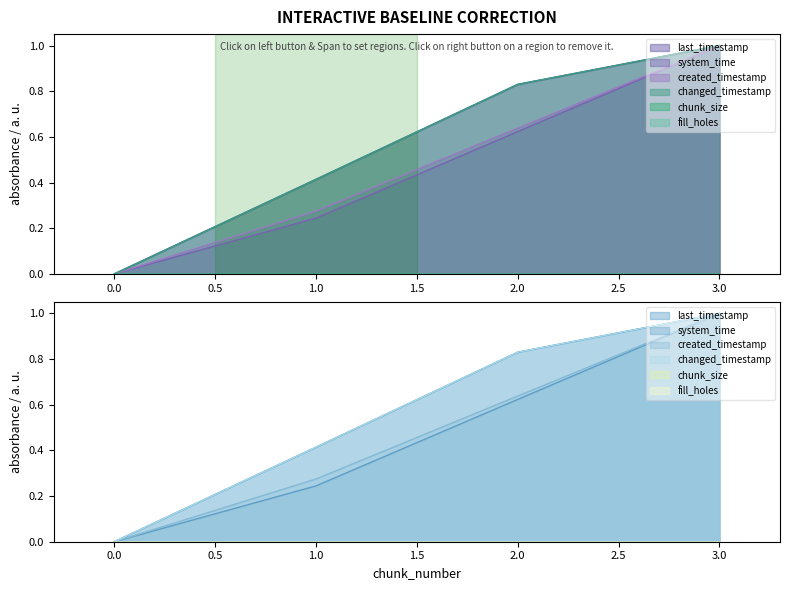

Which series has the largest range (max minus min)?

last_timestamp